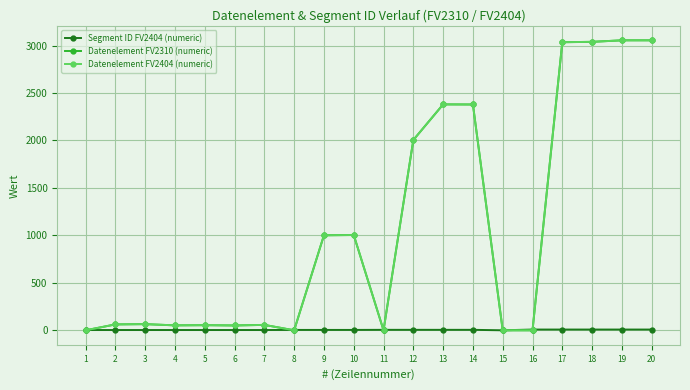

True or false: Datenelement FV2404 (numeric) has more than 0 interior local peaks.

True